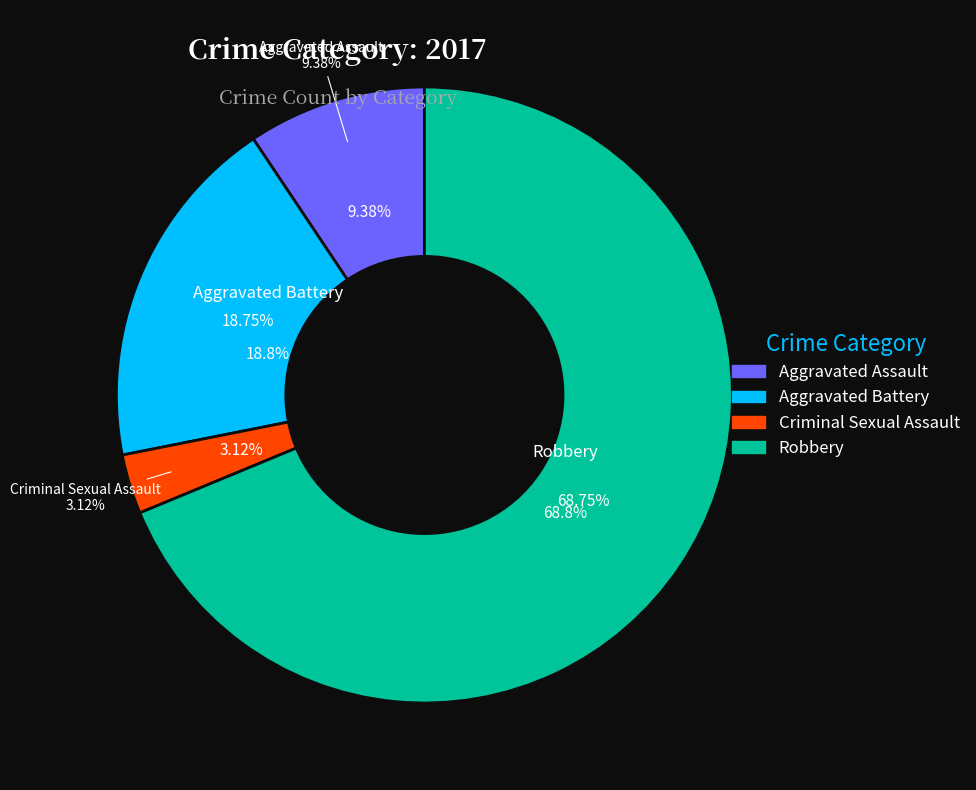

Count the number of slices in the pie.

4